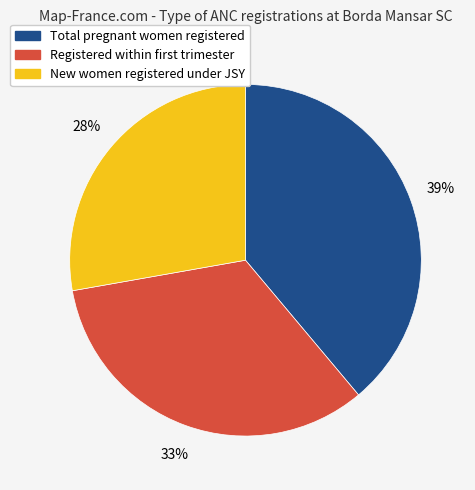

Count the number of slices in the pie.

3